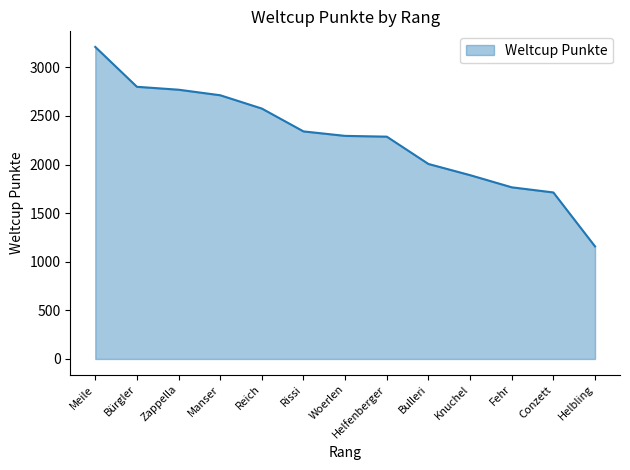

The chart shows a value of 3210 at Meile. True or false?

True